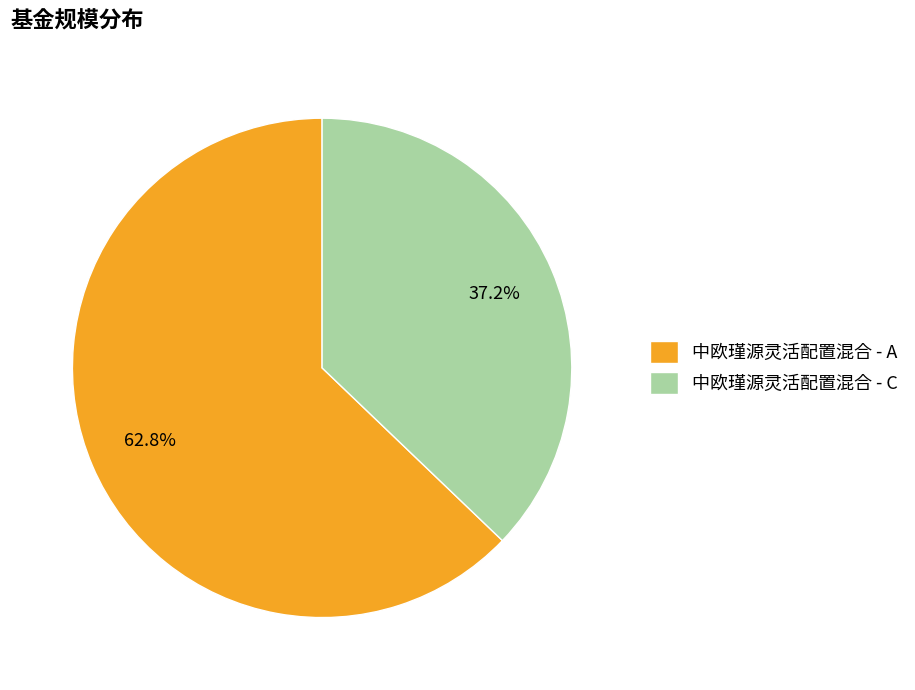

Is 中欧瑾源灵活配置混合 - C the majority of the pie?

No